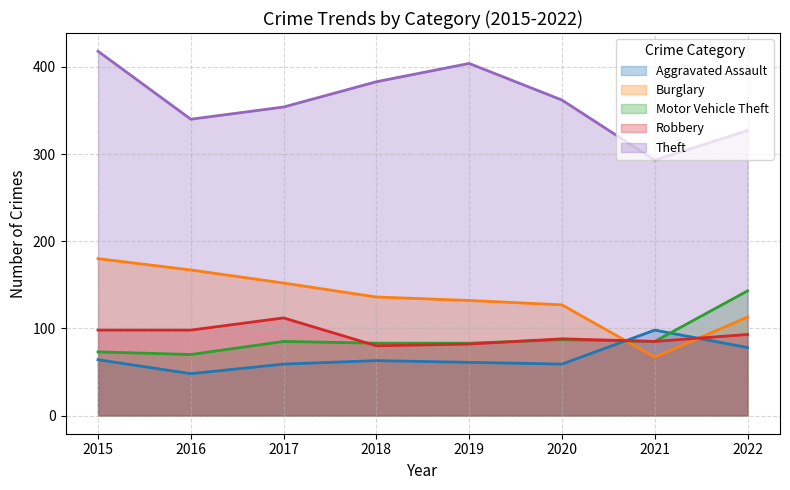

How many values in the Aggravated Assault series are below 63?

4